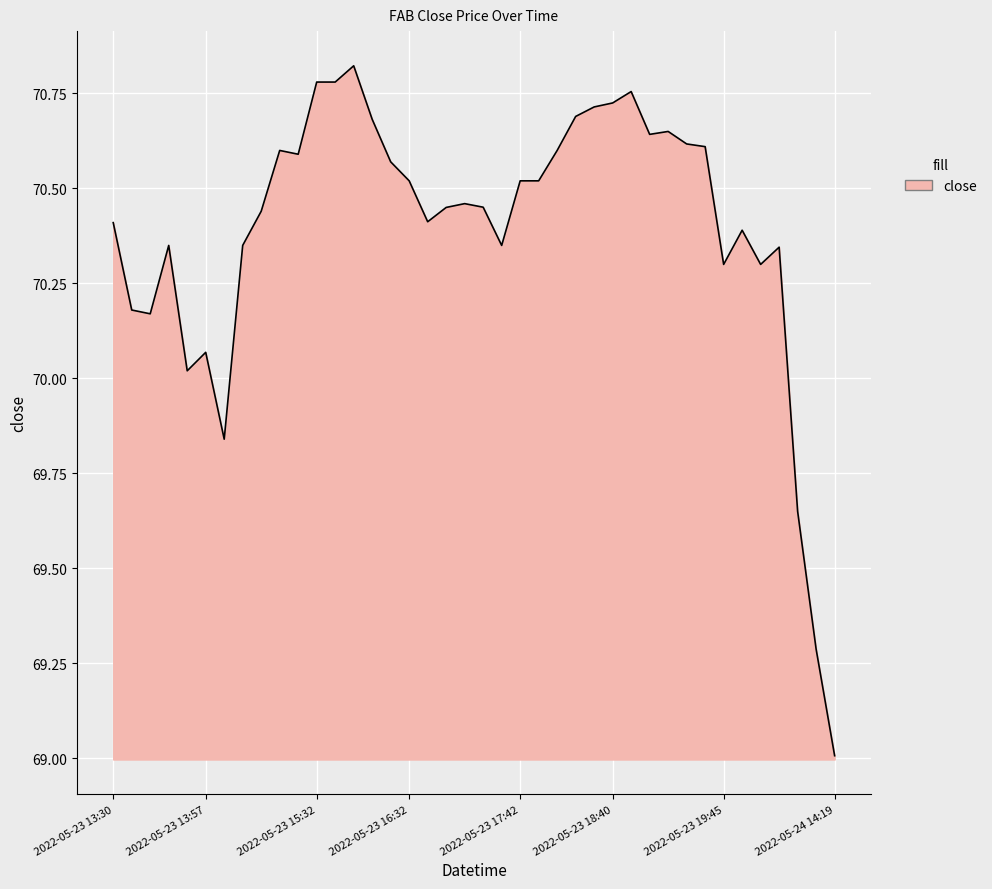

Does the chart have visible grid lines?

Yes